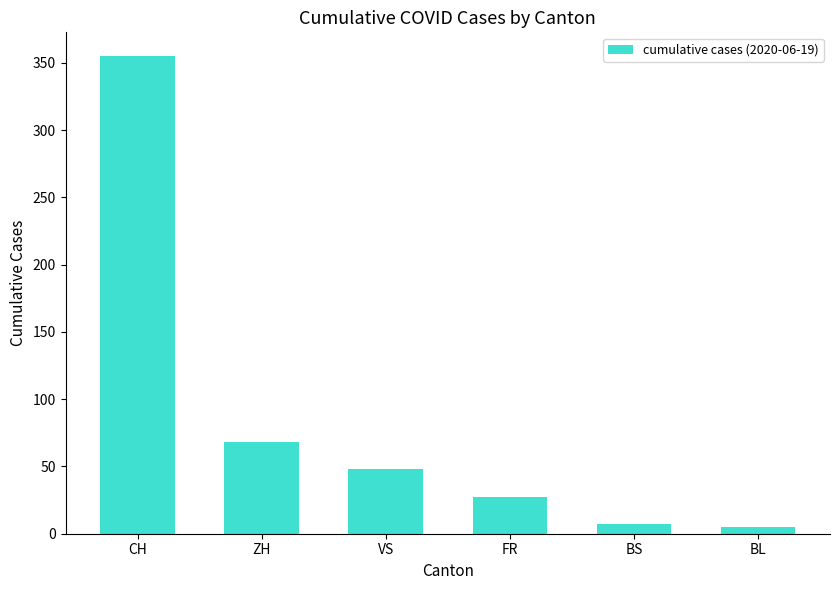

What is the average value?

85